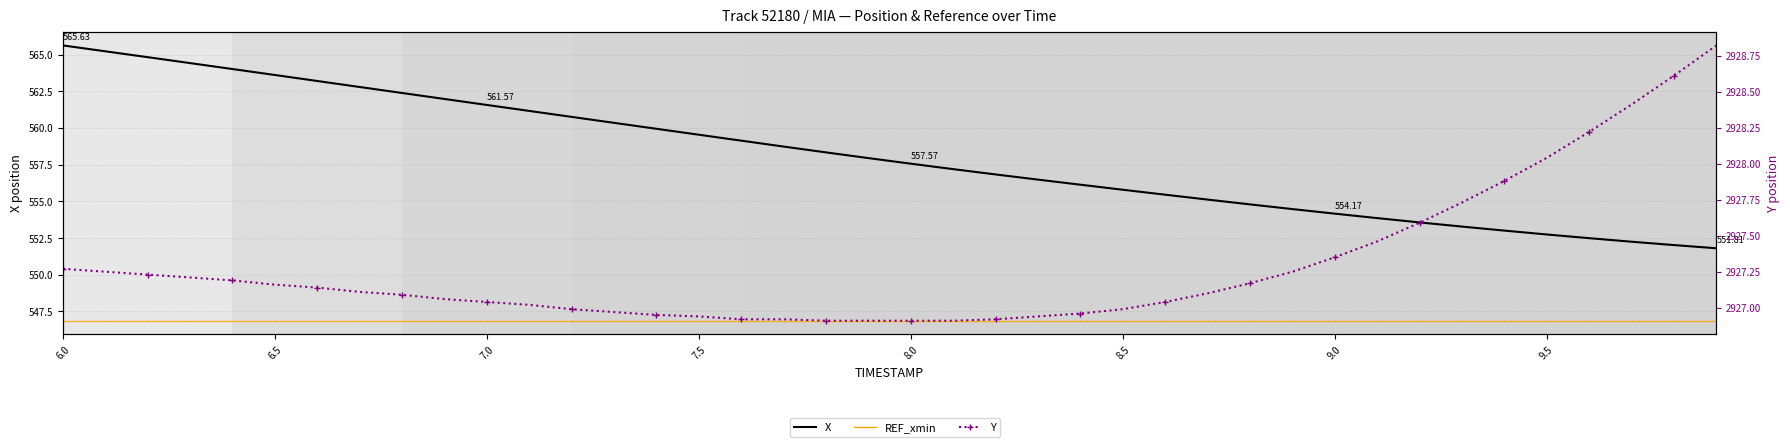

The X series shows 184.0 at 18. True or false?

False